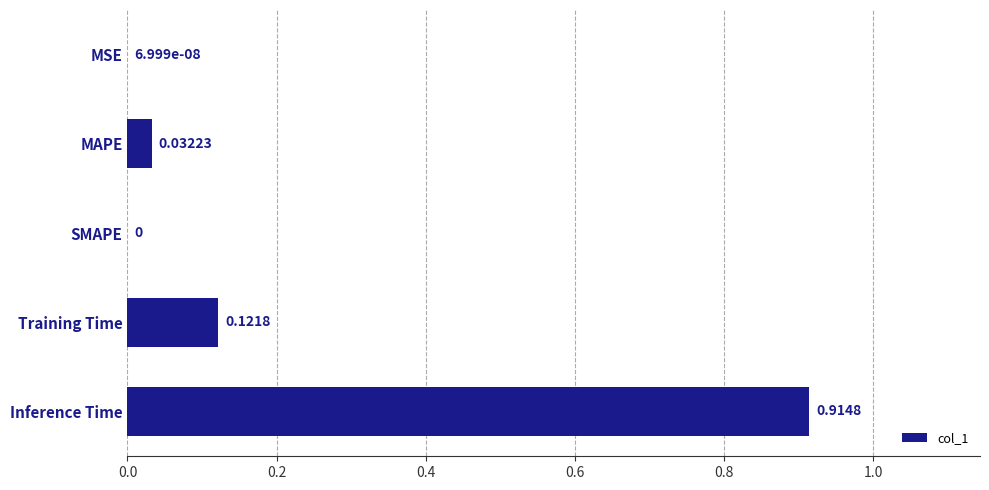

Between Training Time and MSE, which is larger?

Training Time